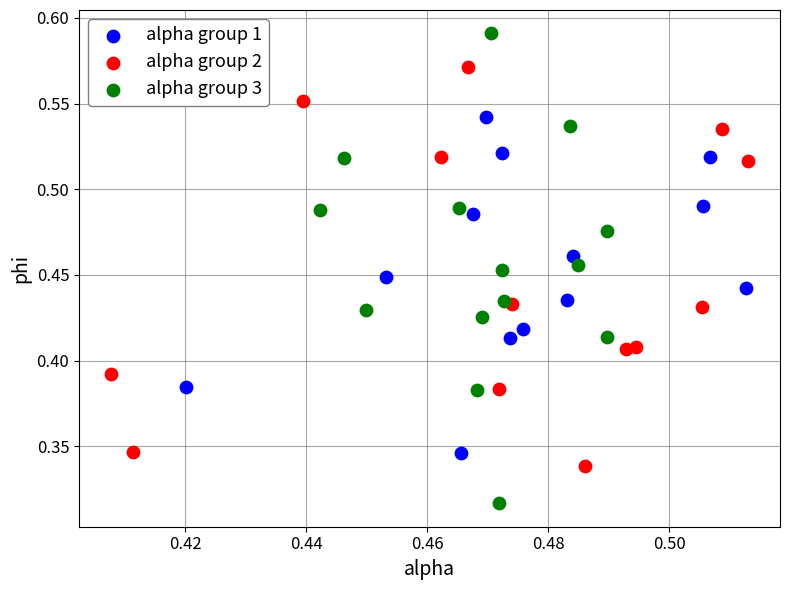

Which series has the widest spread of Y values?

alpha group 3